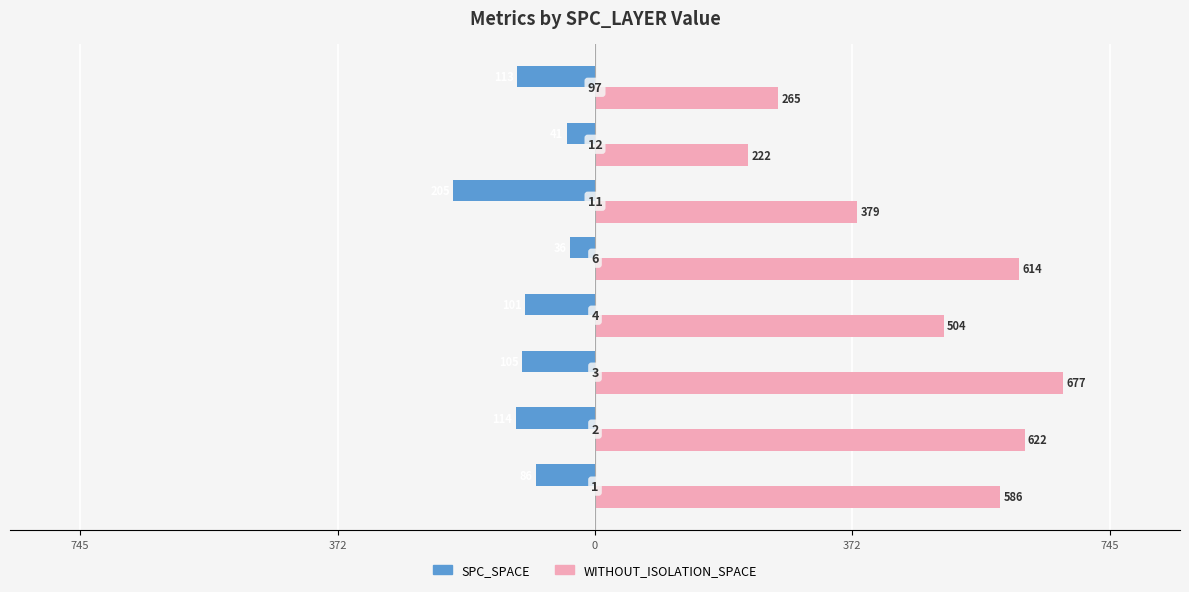

Rank the series by their maximum value, from lowest to highest.

SPC_SPACE, WITHOUT_ISOLATION_SPACE